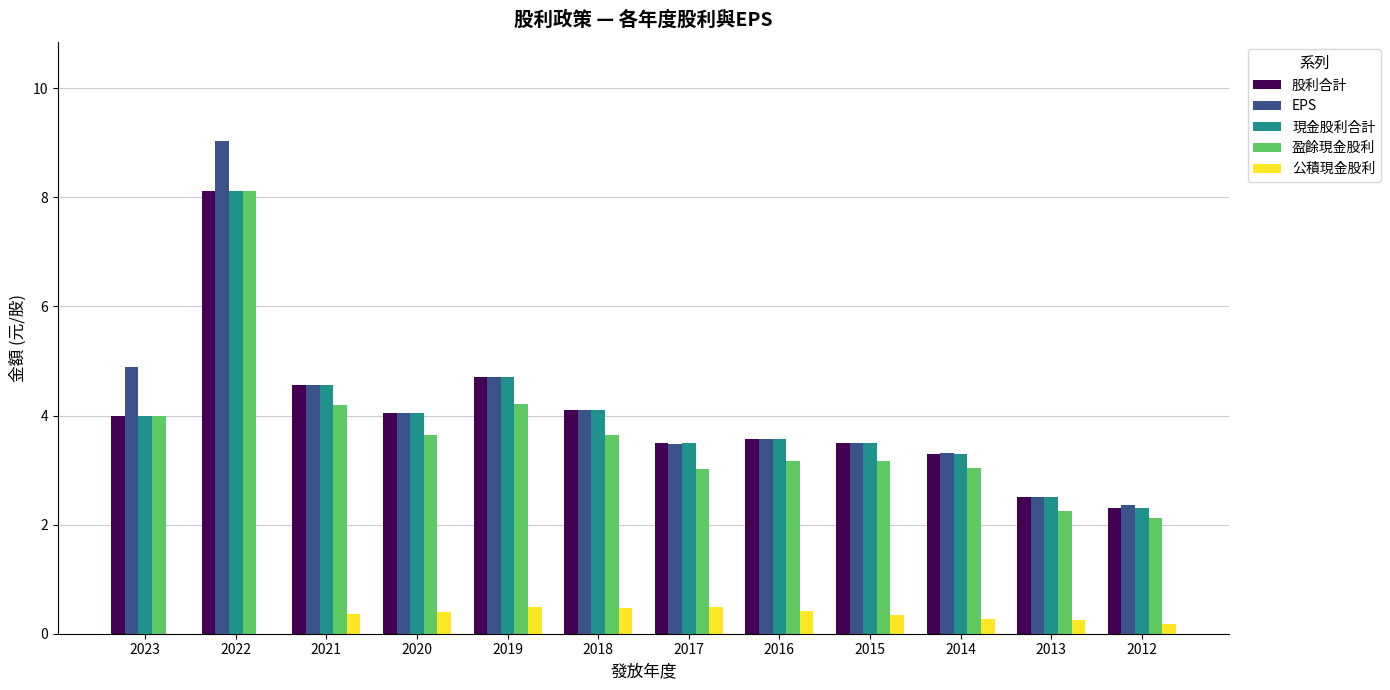

Which series changed the most between 2022 and 2019?

EPS